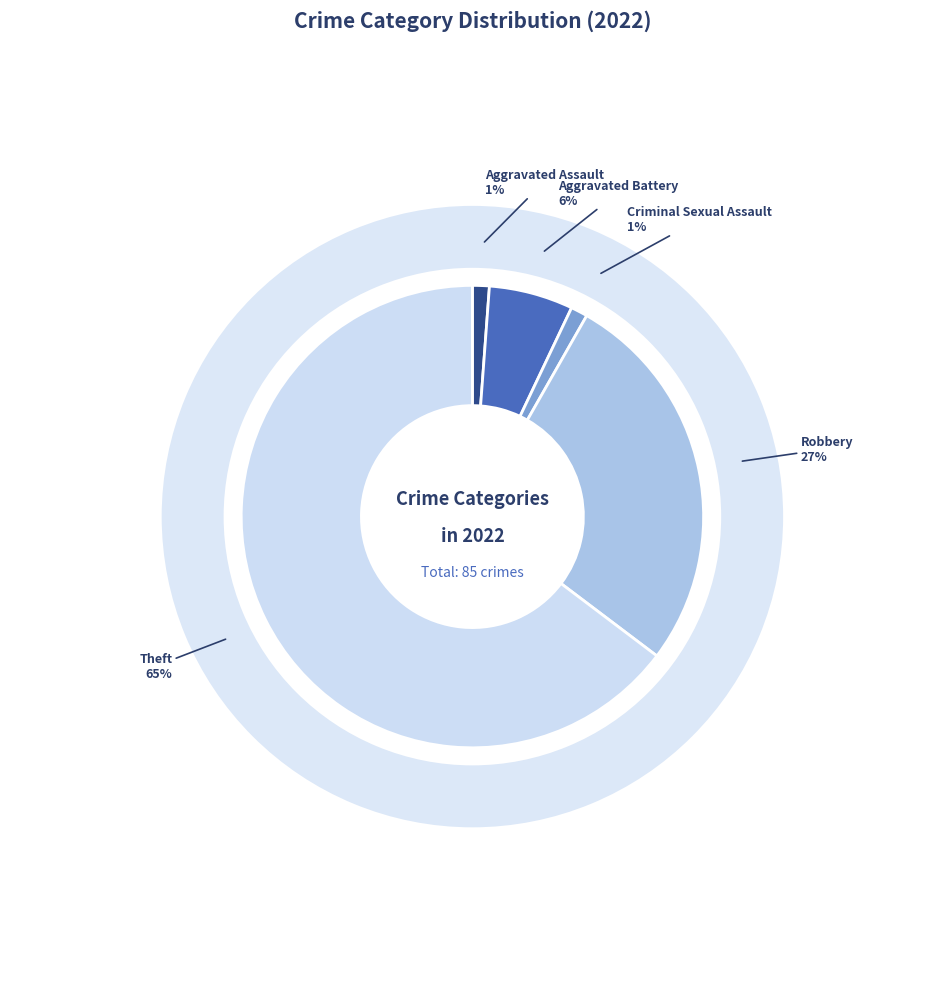

Is Theft the majority of the pie?

Yes